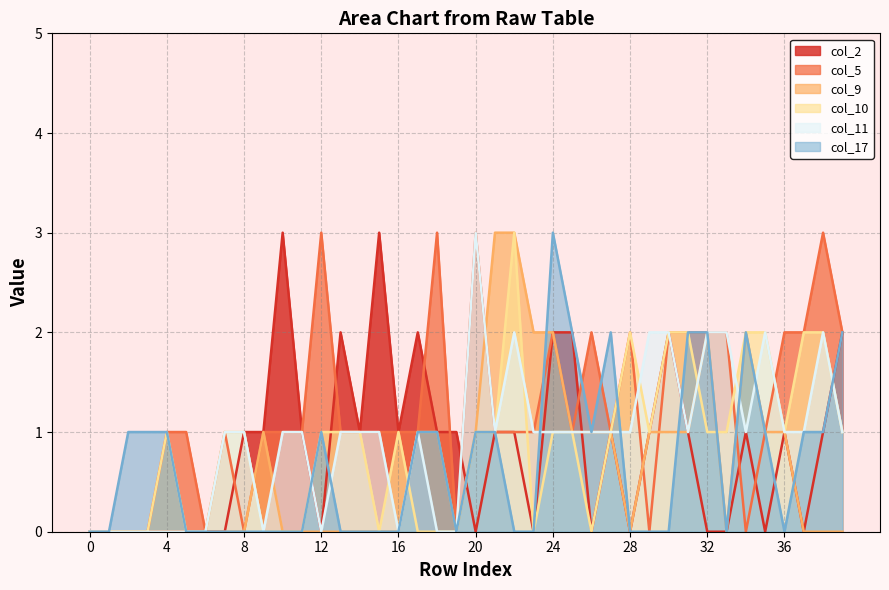

What are all the series names shown in the legend?

col_2, col_5, col_9, col_10, col_11, col_17